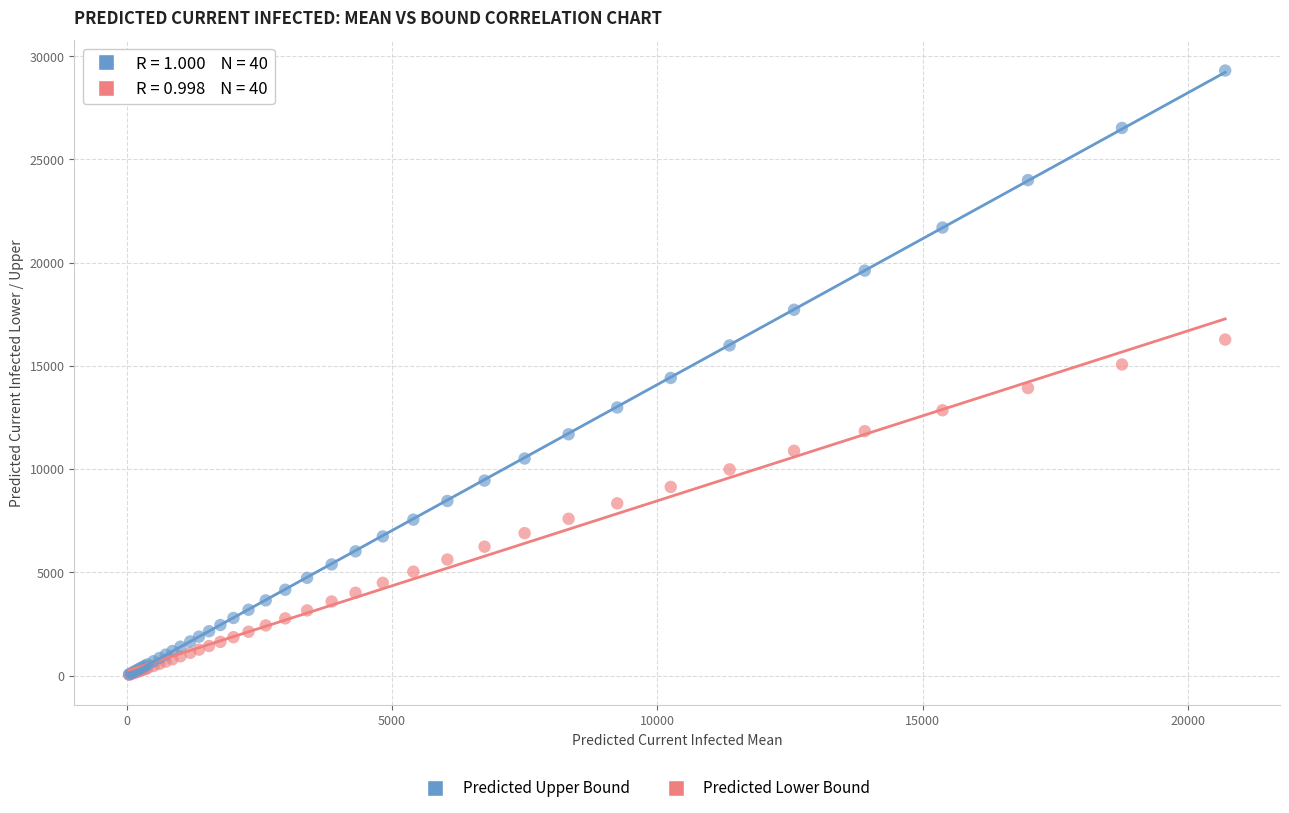

Which series has the widest spread of Y values?

Predicted Upper Bound